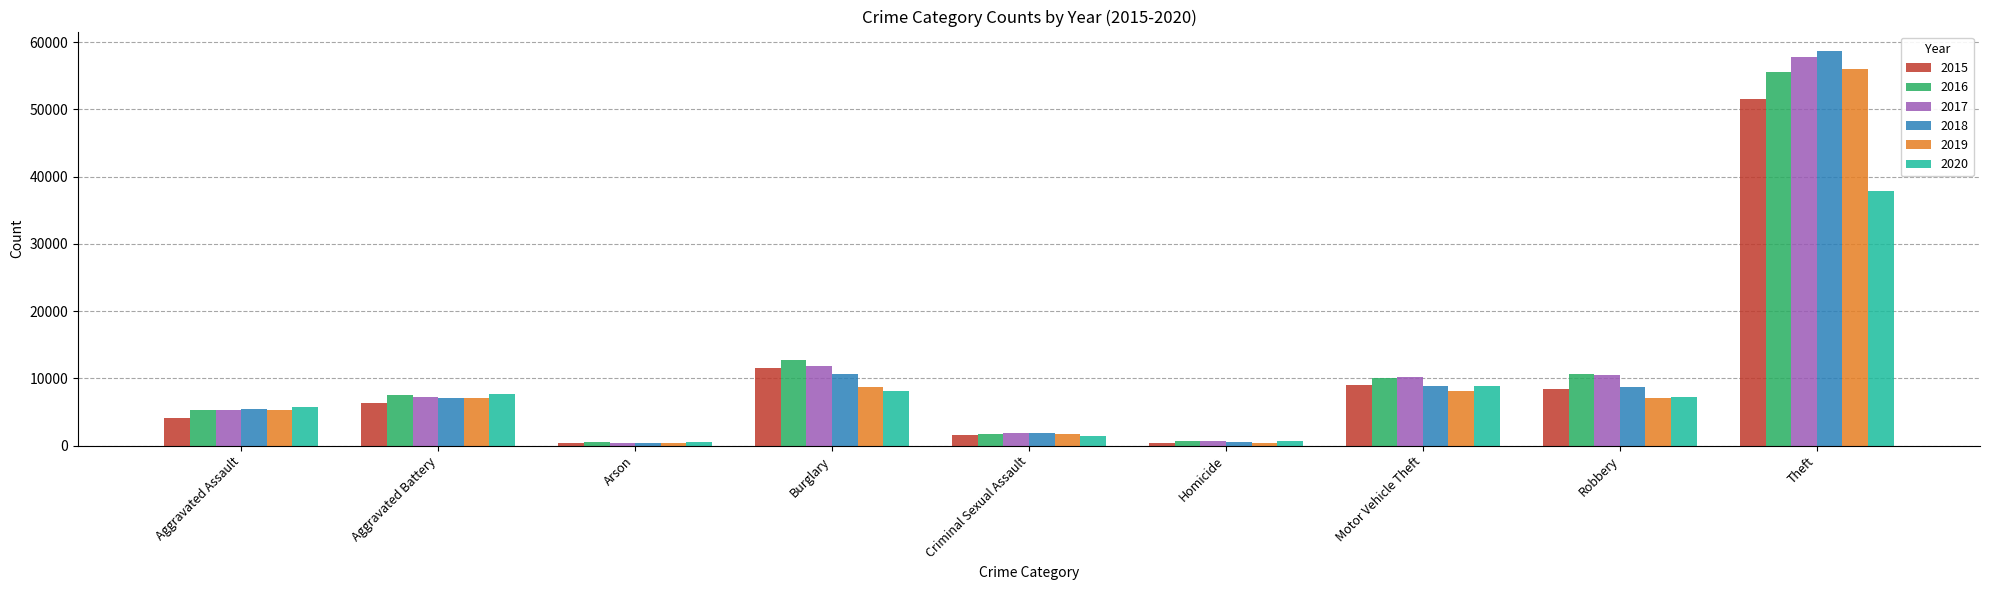

True or false: 2018 has a value of 9763 at Aggravated Assault.

False